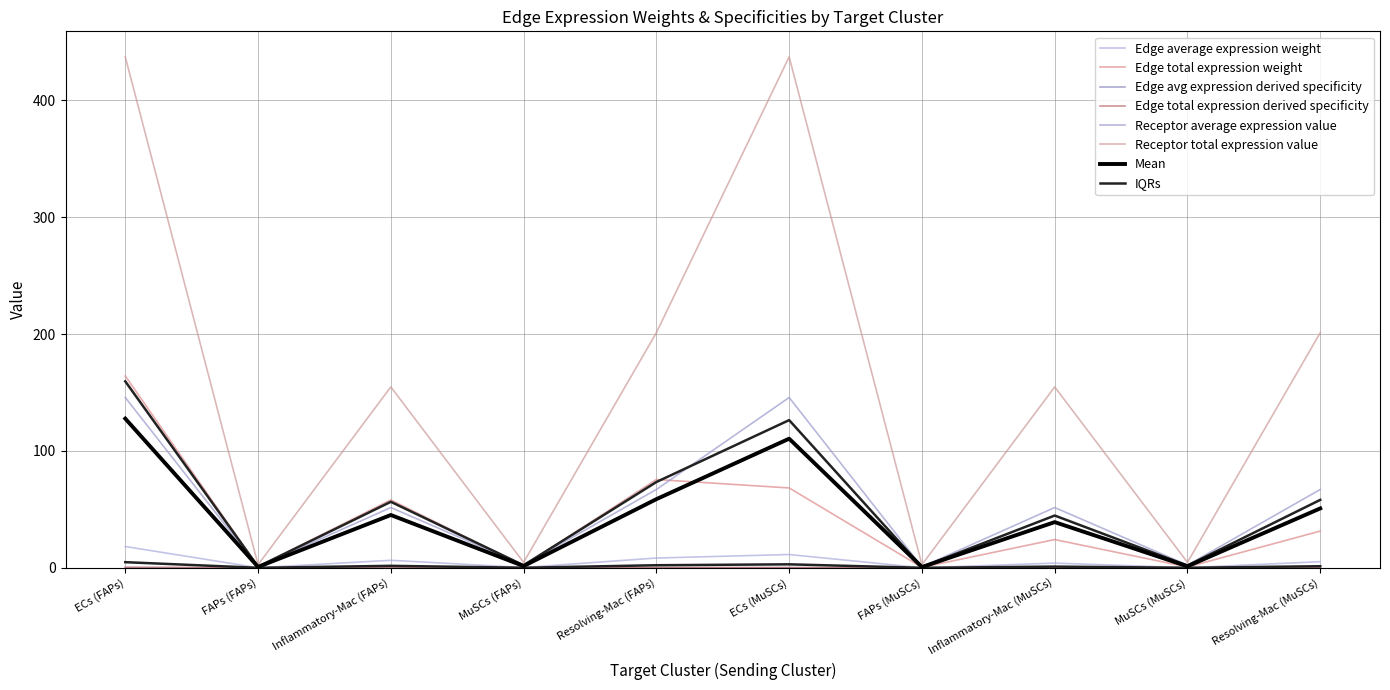

Is the value of Receptor total expression value at ECs (MuSCs) greater than the value of Edge average expression weight at Inflammatory-Mac (FAPs)?

Yes